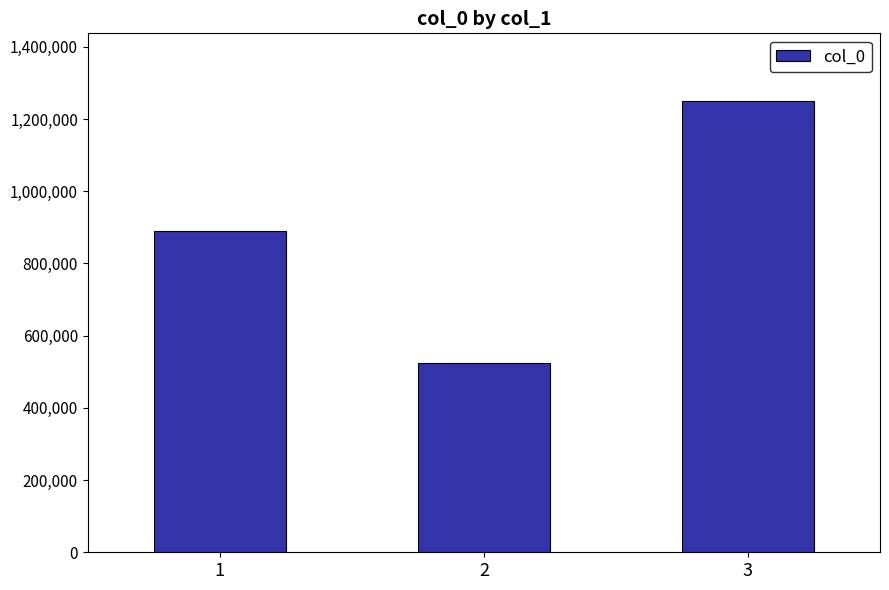

What is the change in value from 2 to 3?

+726389